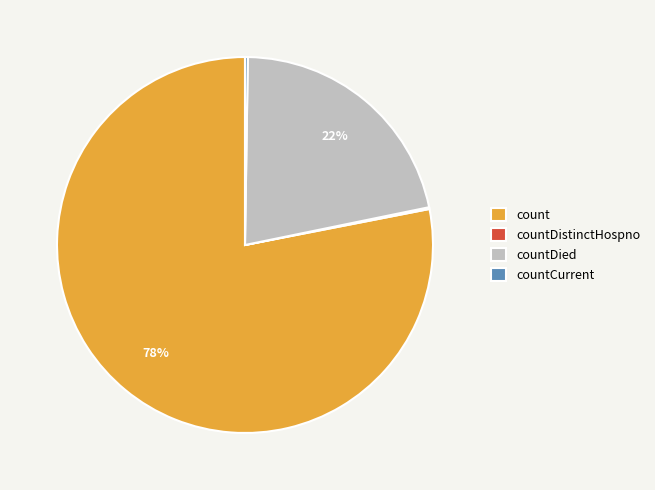

The countDied slice represents 12% of the pie. True or false?

False